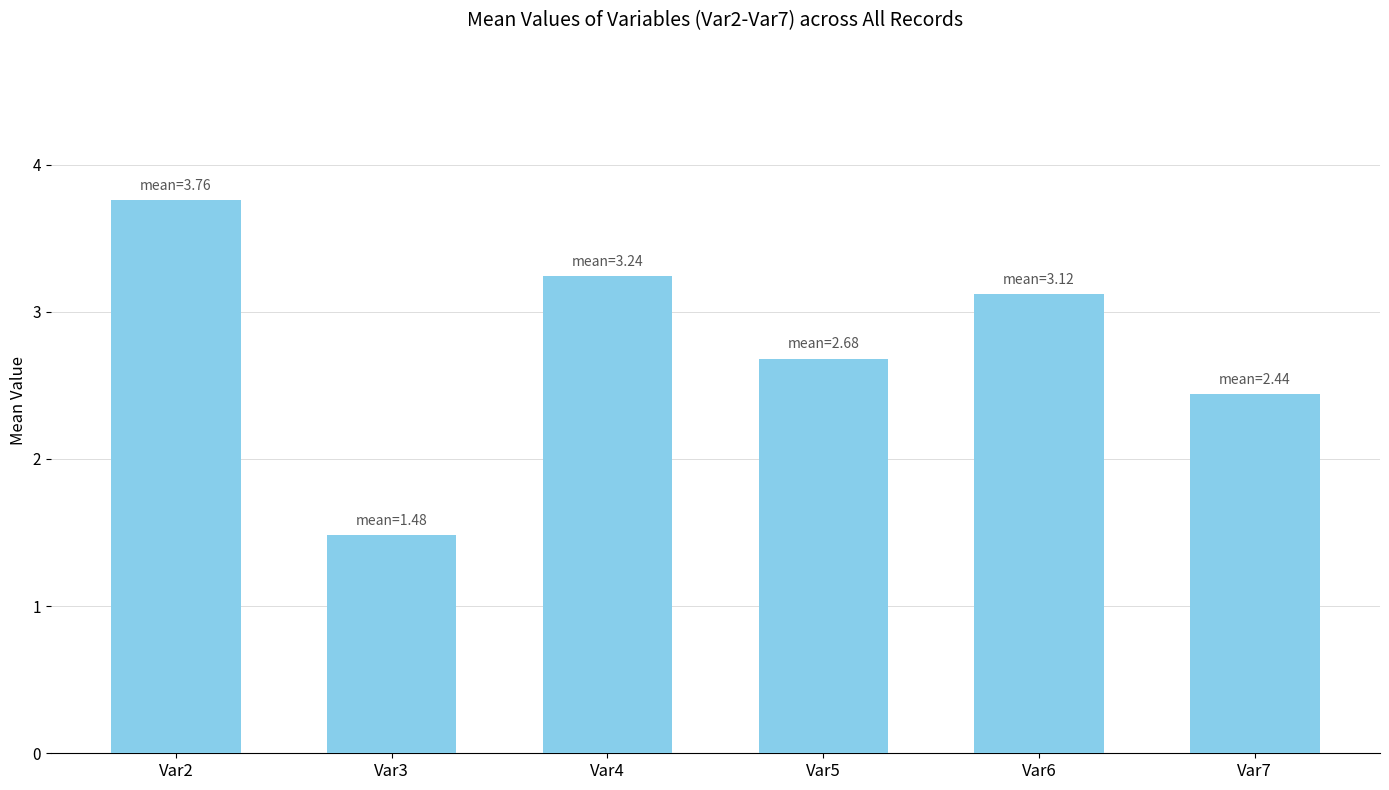

What is the sum of the values at Var2 and Var7?

6.2